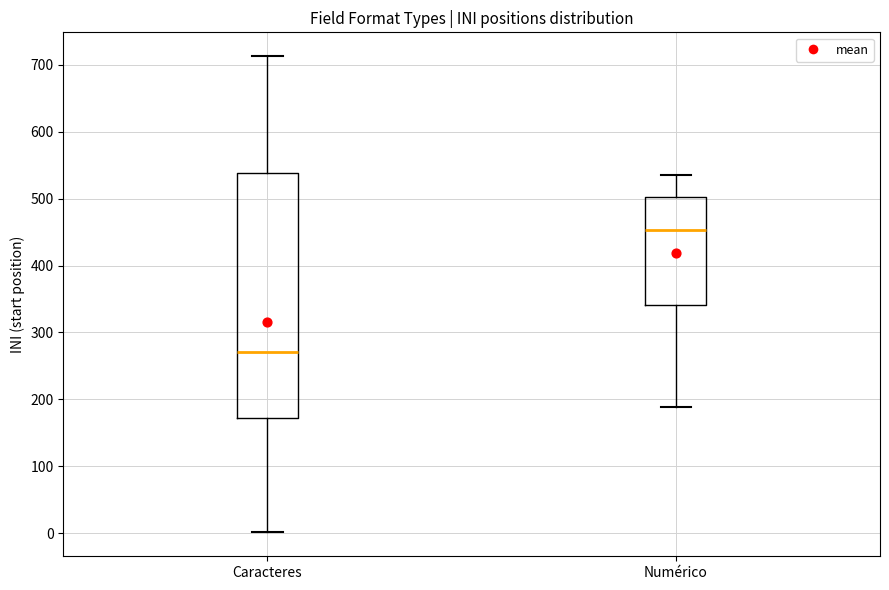

Where is the lower edge of the box for Numérico on the y-axis? The values are not printed on the chart, so give them approximately, as read against the axis.

340